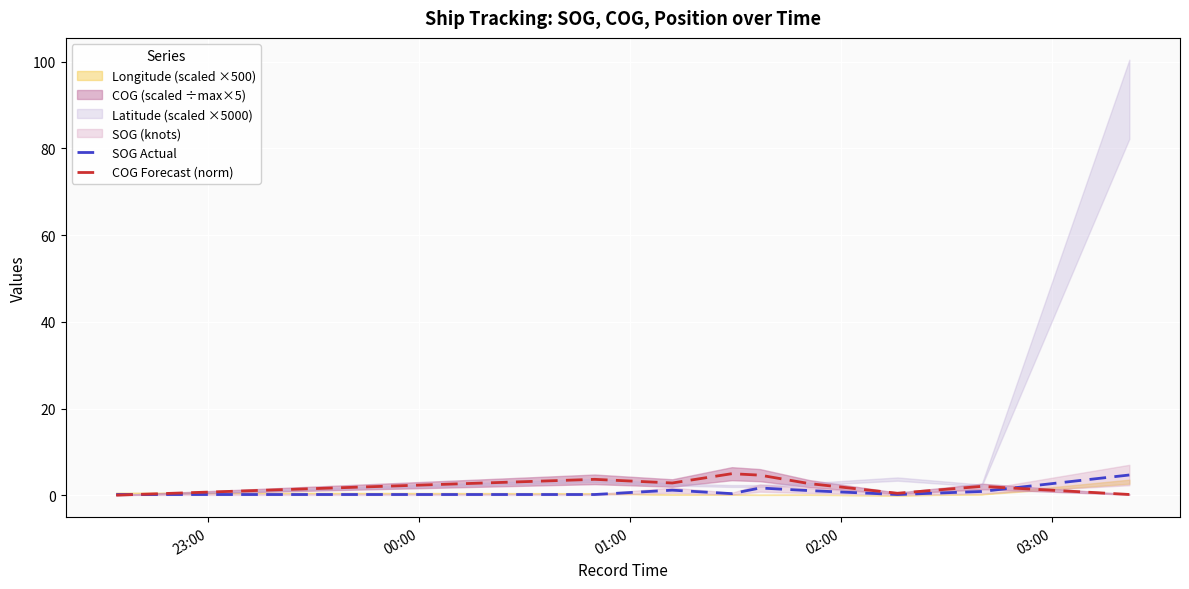

What is the difference between the highest and lowest values at 00:00?

3.5